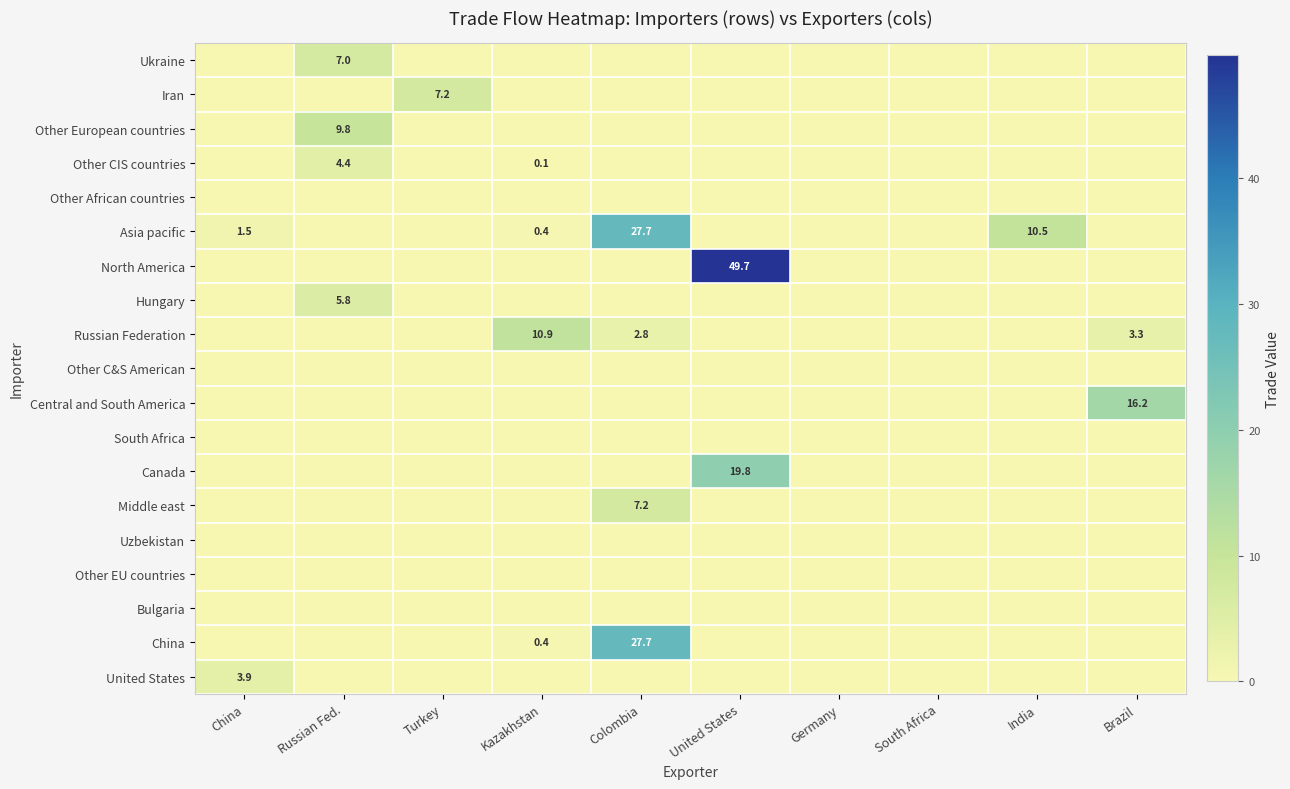

The Other CIS countries series shows 2.6 at South Africa. True or false?

False